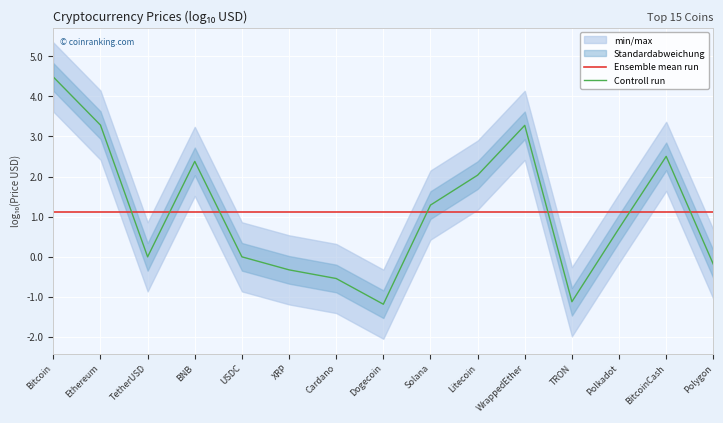

The Controll run series shows -0.2 at Polygon. True or false?

True